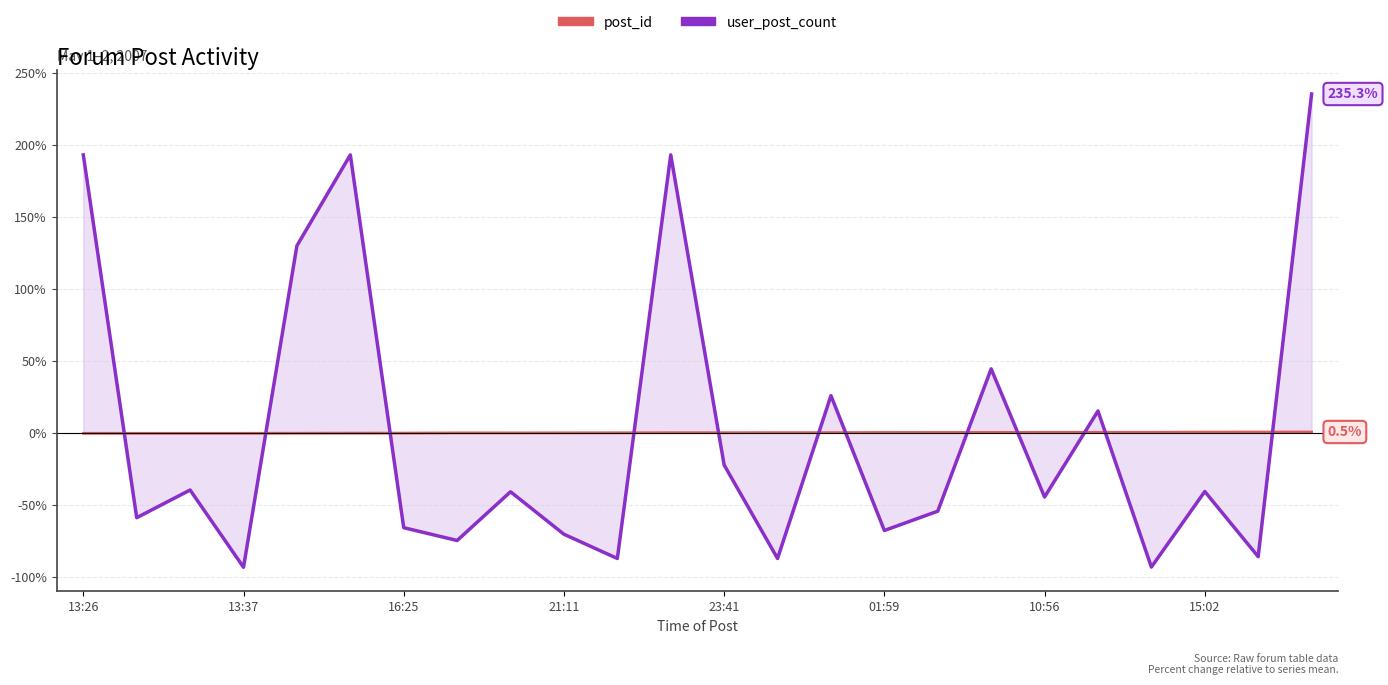

What value does the user_post_count series have at 01:59?

-67.9